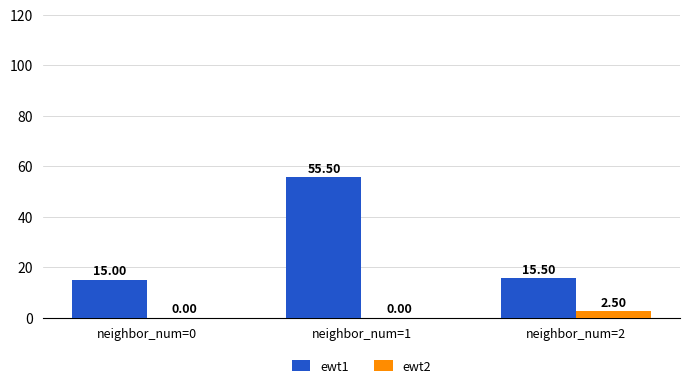

How many distinct data groups are displayed?

2